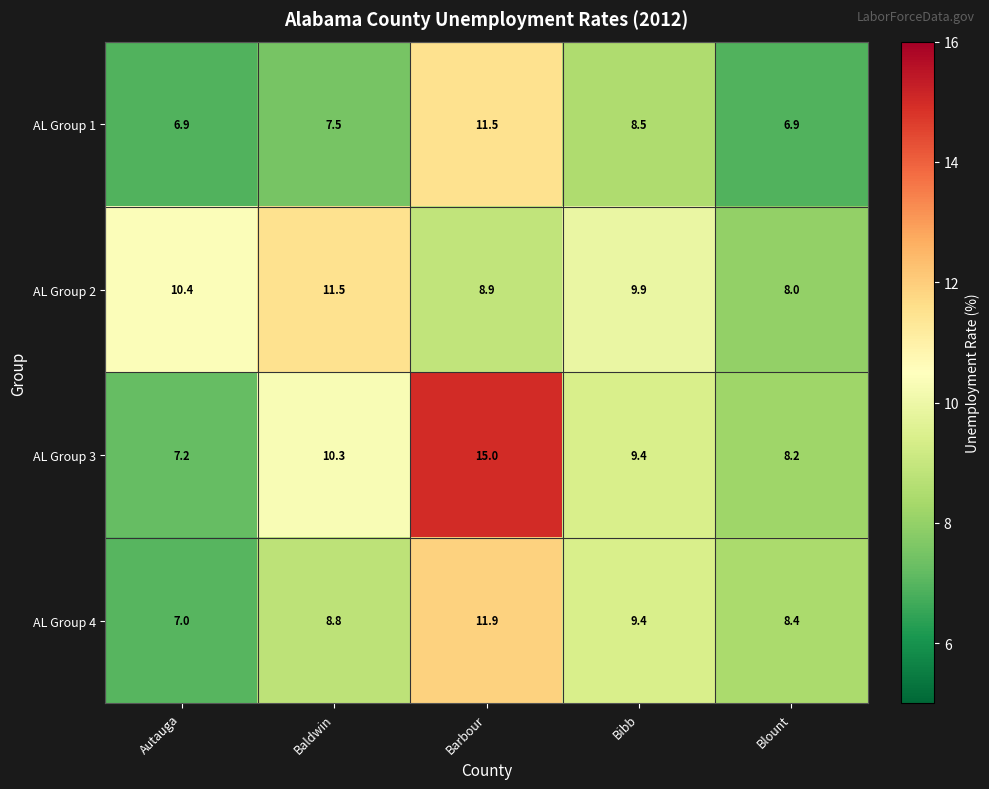

The AL Group 4 series shows 9.4 at Bibb. True or false?

True